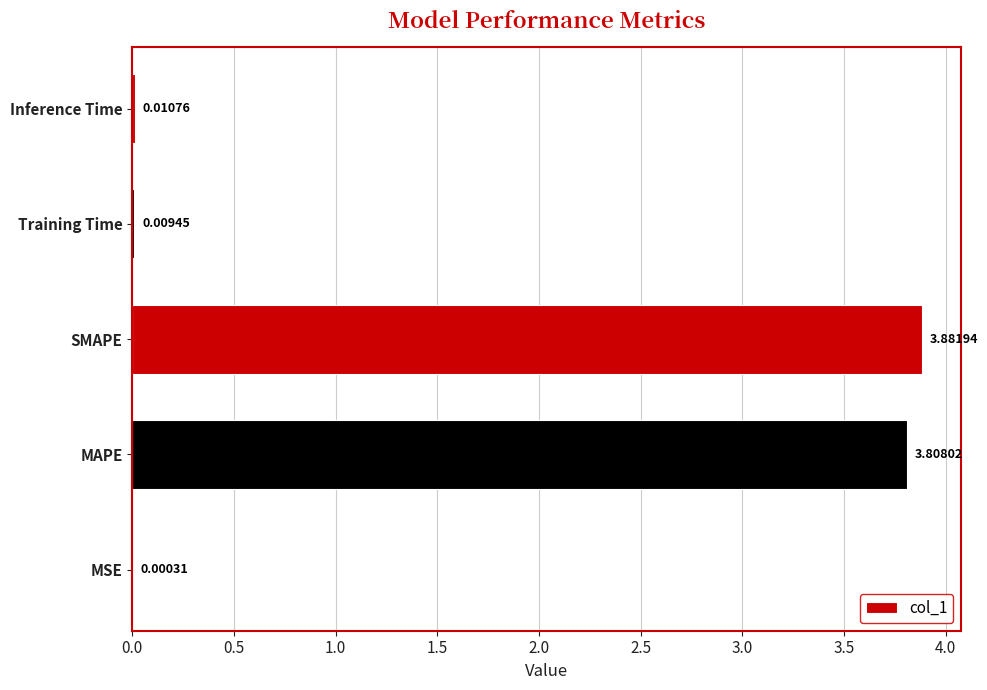

At which label is the value closest to 1?

Inference Time